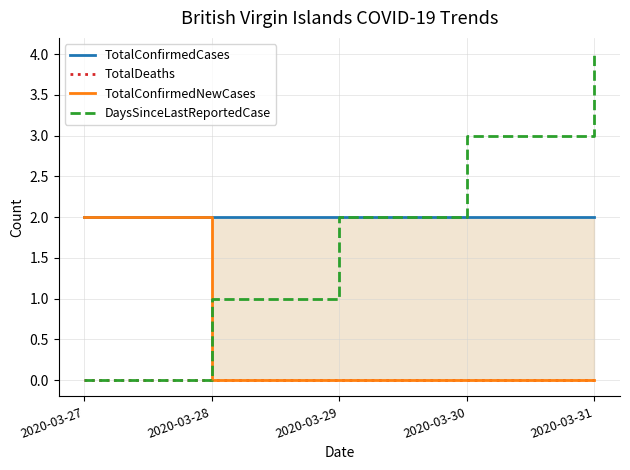

Where is TotalConfirmedNewCases nearest to the value 1?

2020-03-27